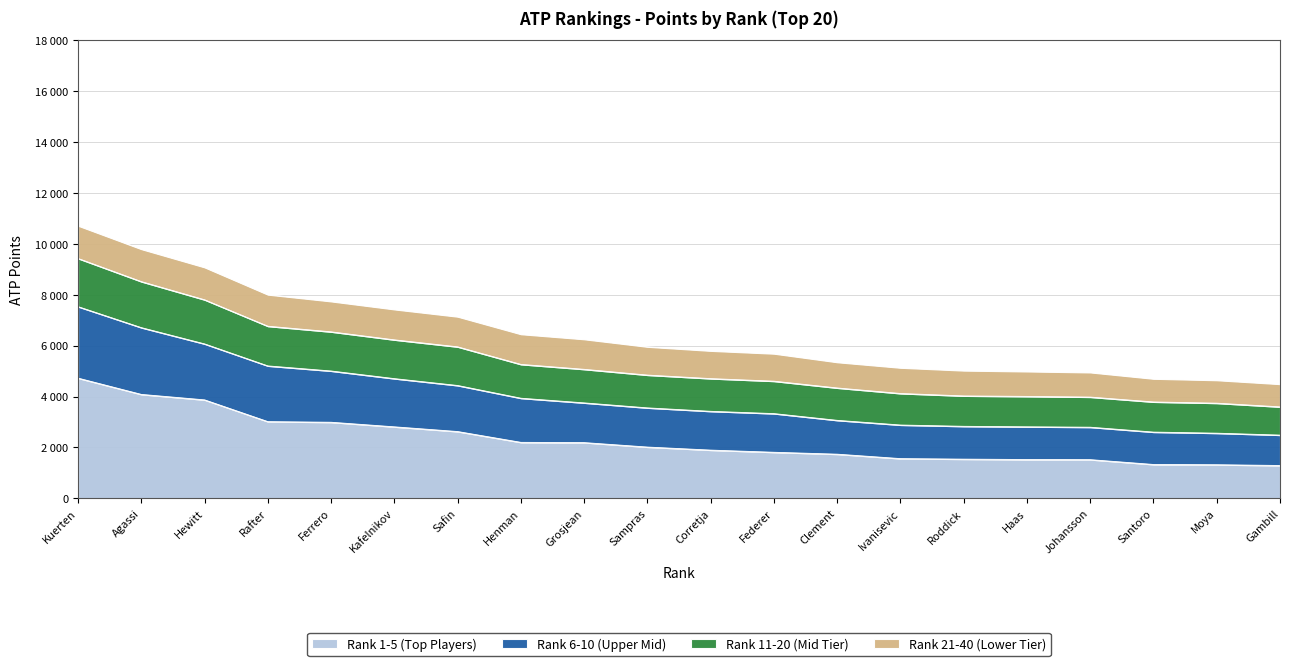

What is the smallest value displayed?

1290